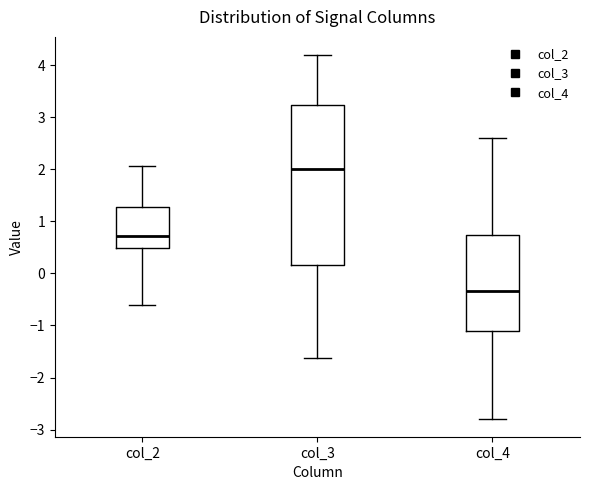

Where is the upper edge of the box for col_2 on the y-axis? The values are not printed on the chart, so give them approximately, as read against the axis.

1.3